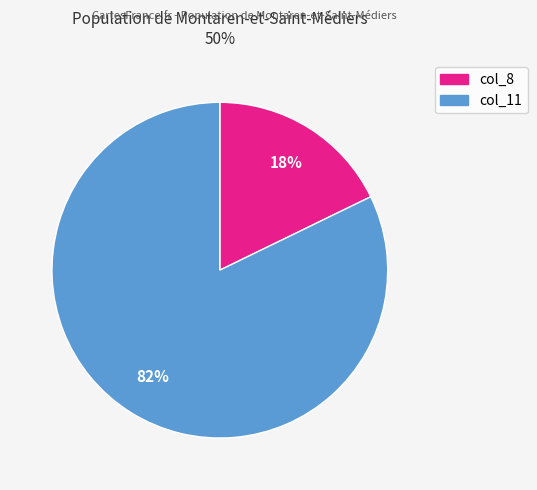

Is there any slice that represents more than half of the pie?

Yes